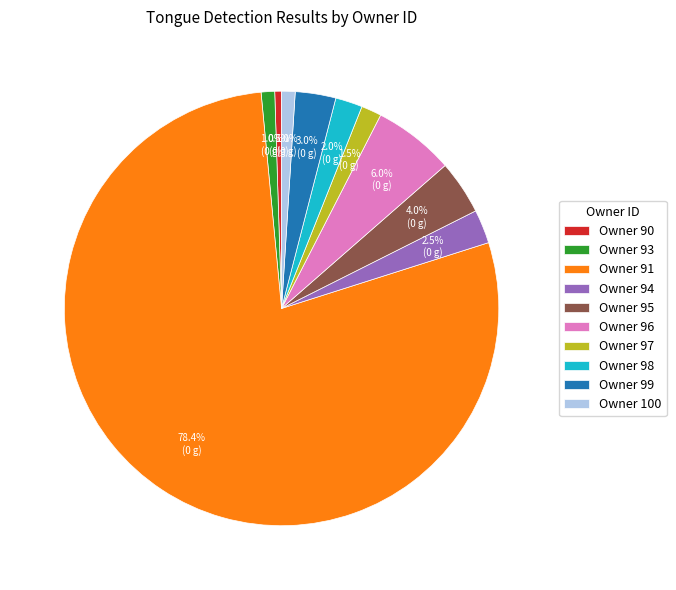

Do Owner 95 and Owner 98 together represent more than half of the pie?

No